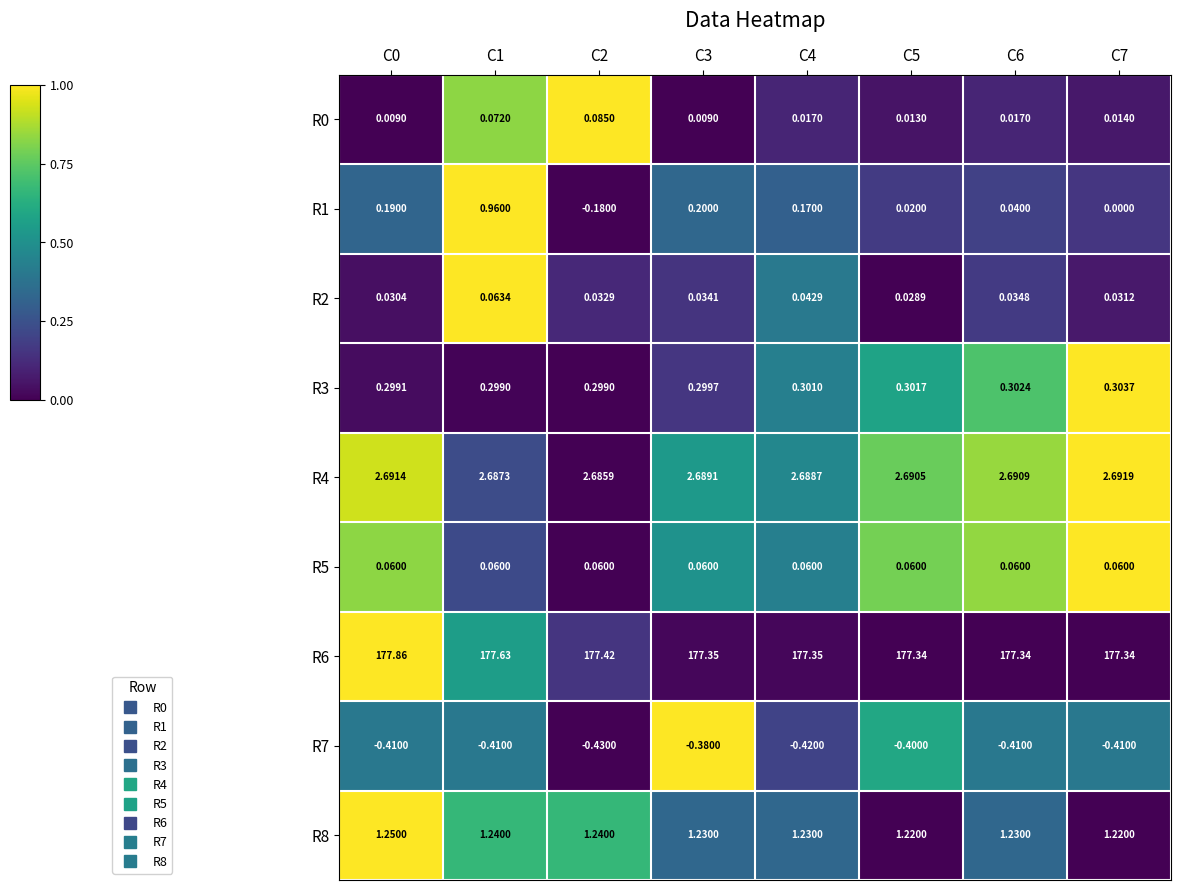

Is the value of R3 at C3 greater than the value of R2 at C5?

Yes